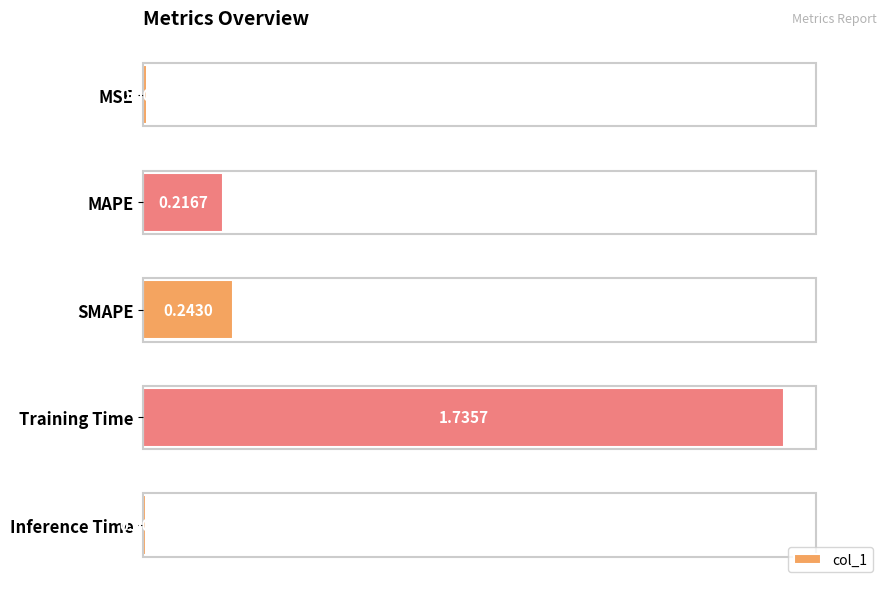

What is the average value?

0.4